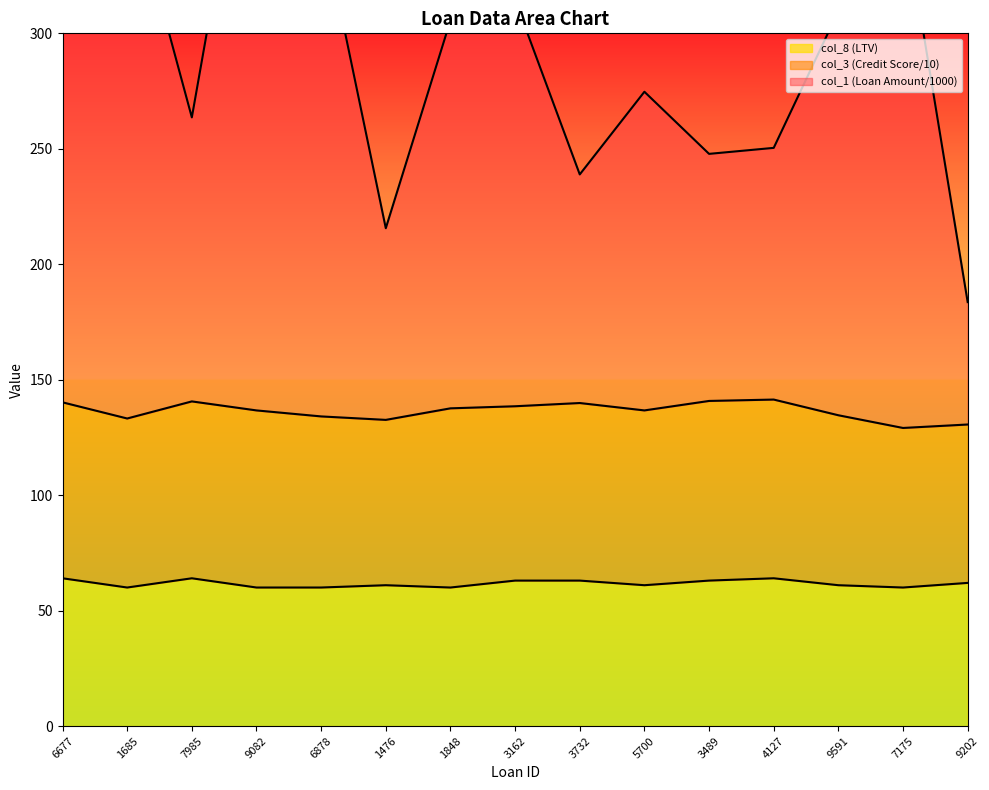

The col_8 (LTV) series shows 26 at 9202. True or false?

False